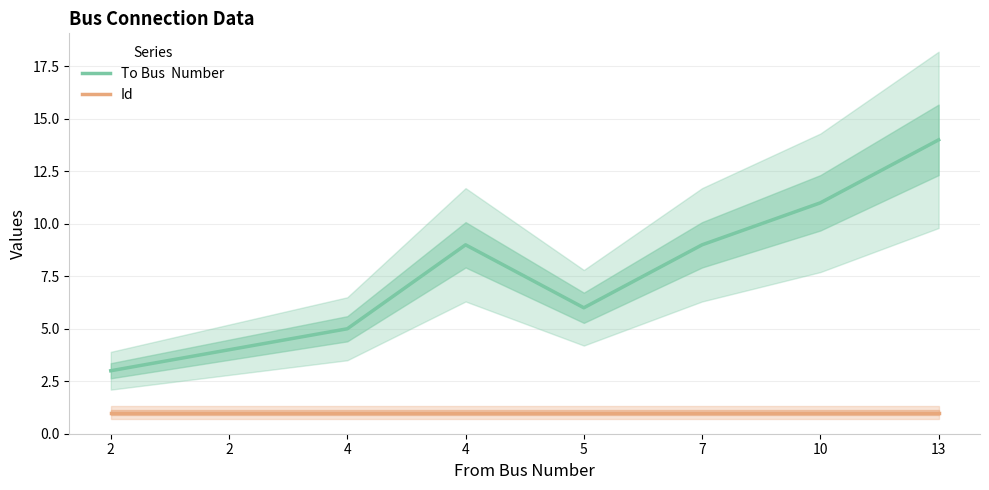

True or false: To Bus  Number and Id intersect in this chart.

False